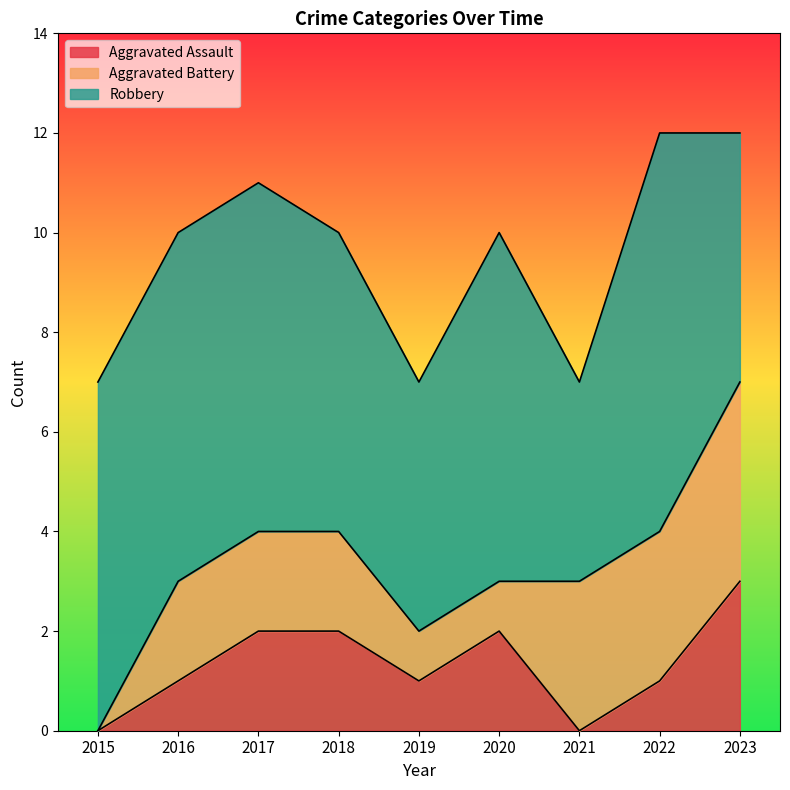

Which series has the largest total across all categories?

Robbery